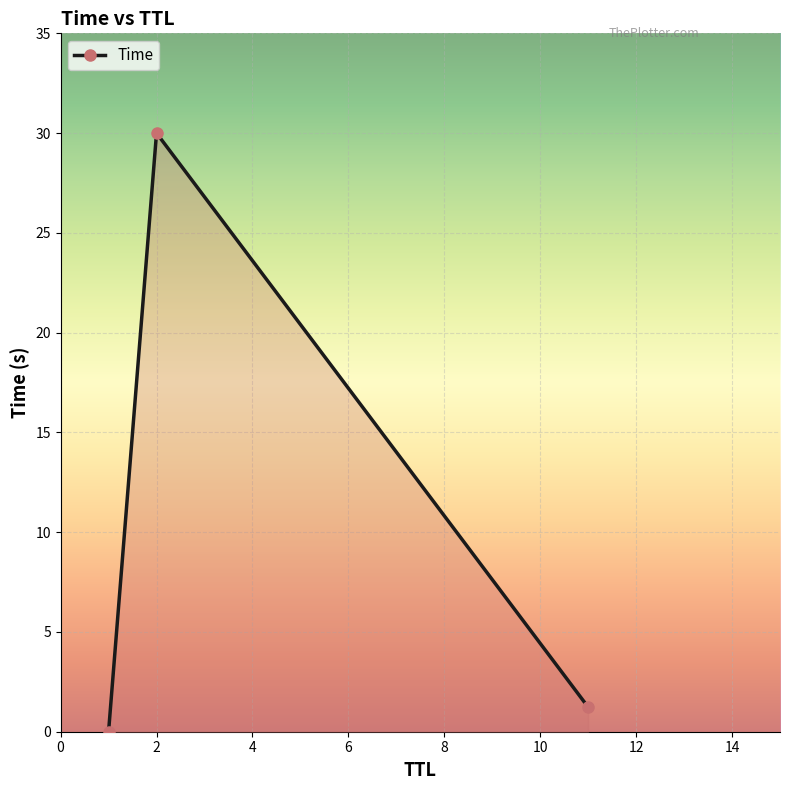

What is the value of the 3rd point from the left?

1.2